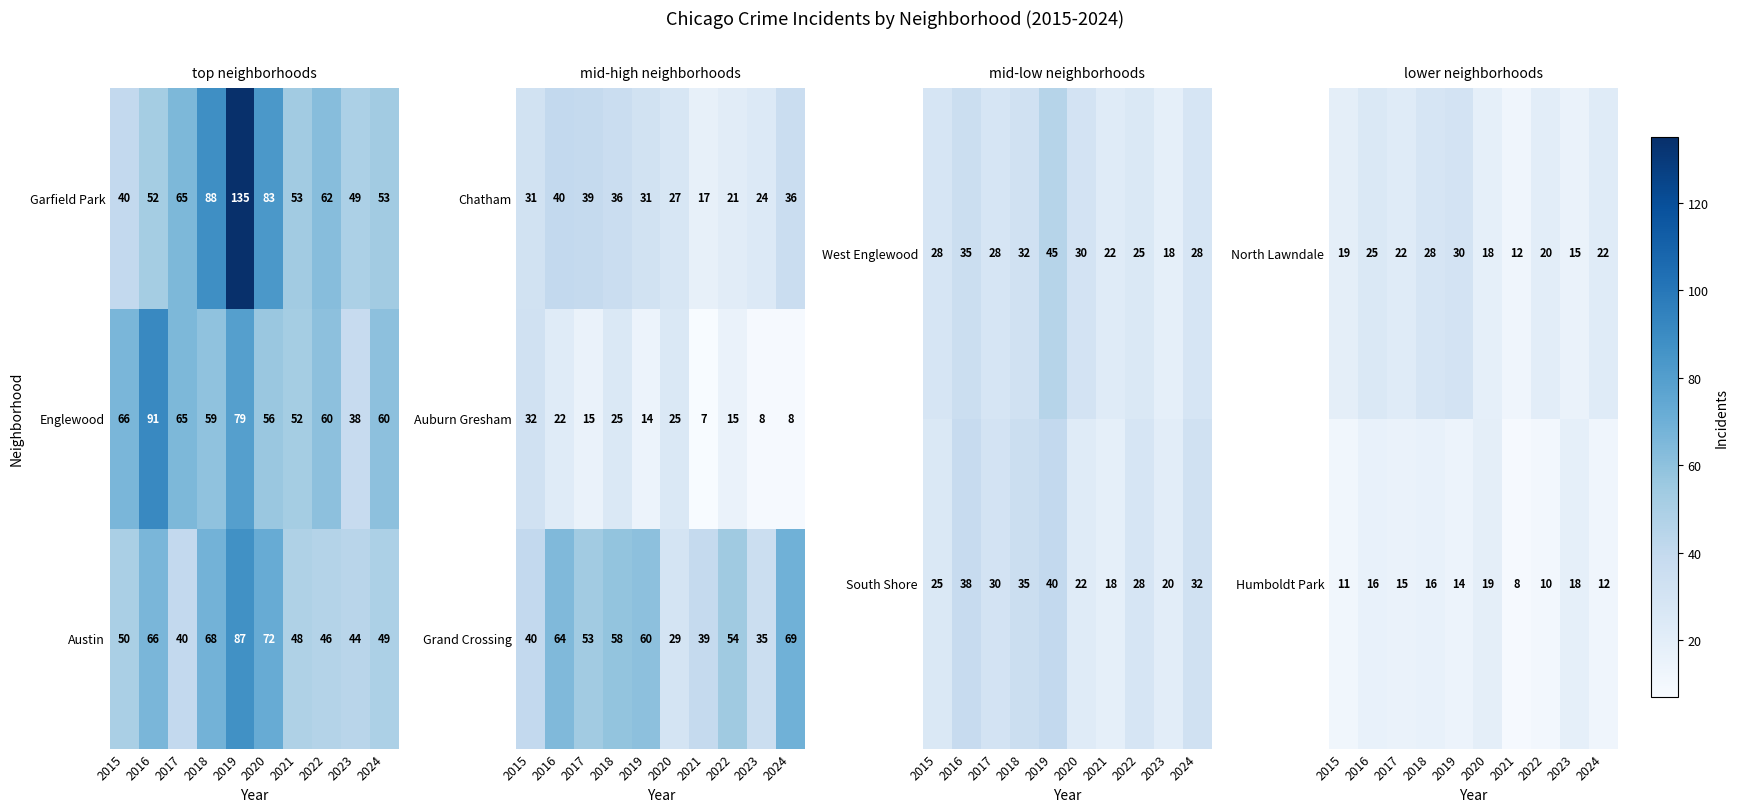

What is the lowest value of the Chatham series?

17